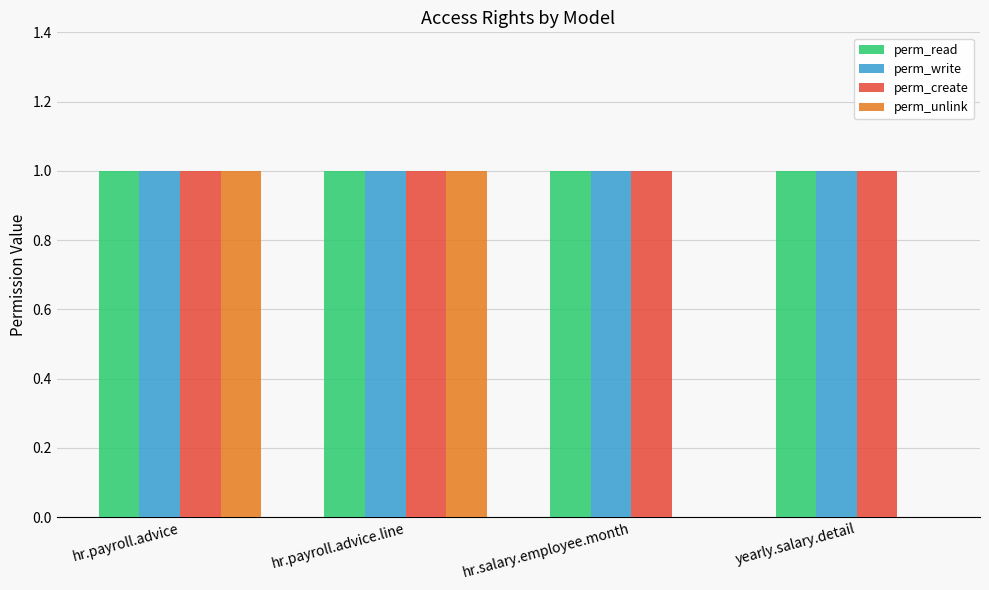

Which series changed the most between hr.payroll.advice.line and yearly.salary.detail?

perm_unlink